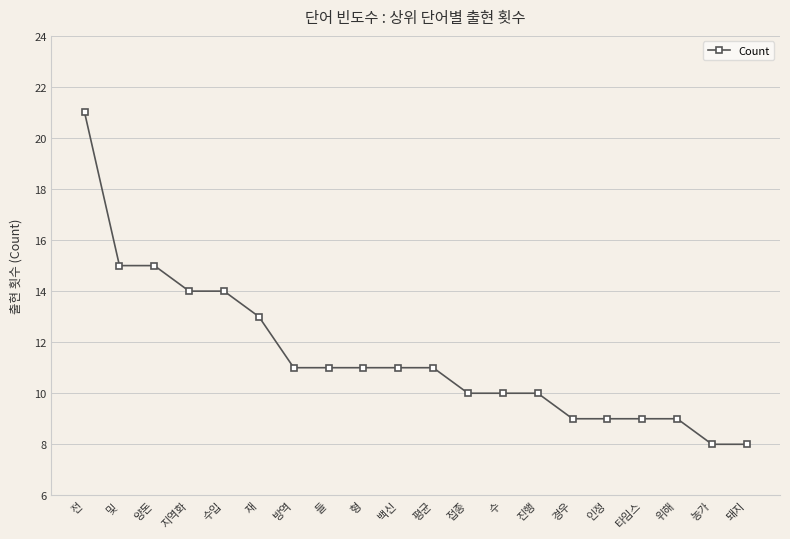

What is the difference between the maximum and minimum values?

13